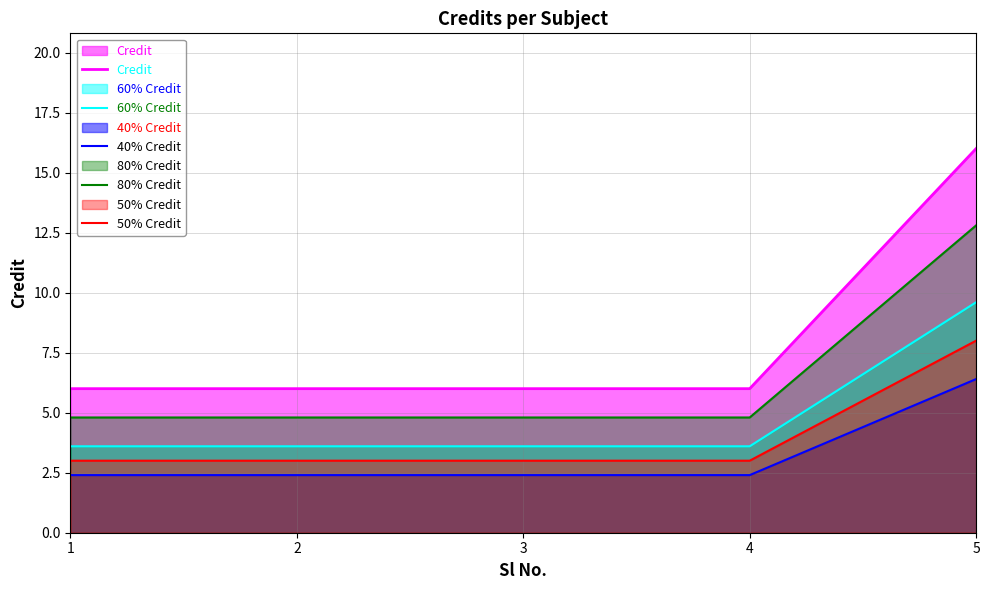

Which has a higher value, 3 or 1?

3